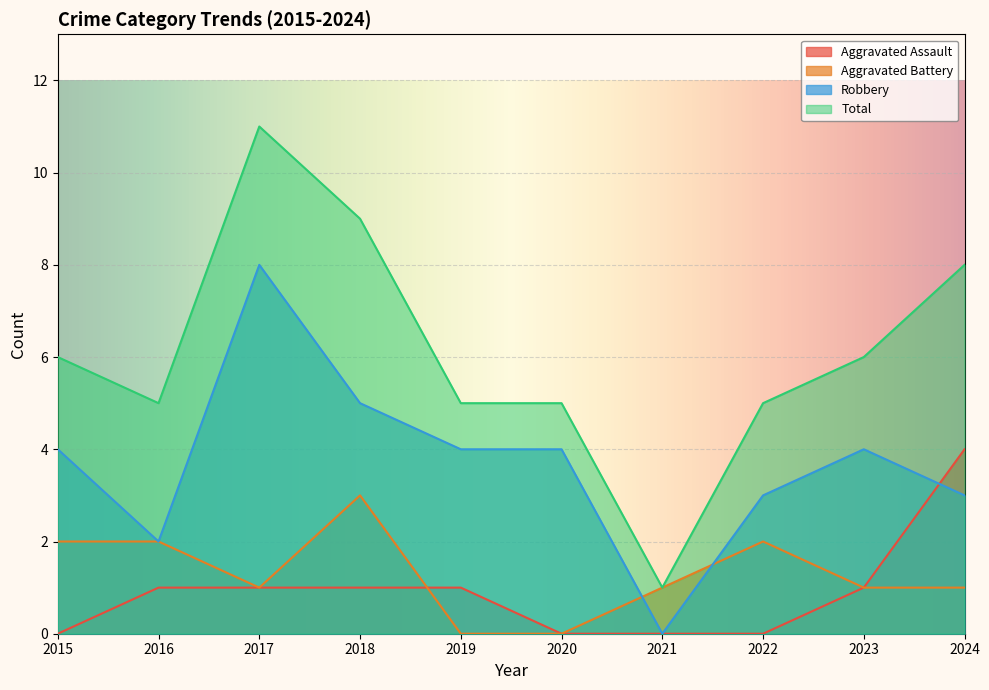

Reading right to left, list all the values displayed in this chart.

Aggravated Assault: 4	1	0	0	0	1	1	1	1	0
Aggravated Battery: 1	1	2	1	0	0	3	1	2	2
Robbery: 3	4	3	0	4	4	5	8	2	4
Total: 8	6	5	1	5	5	9	11	5	6